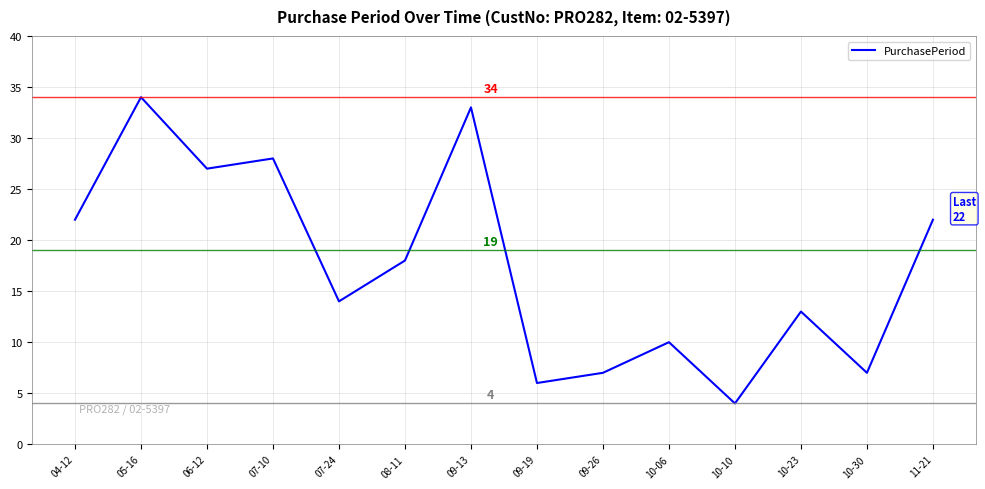

At which label is the value closest to 19?

08-11